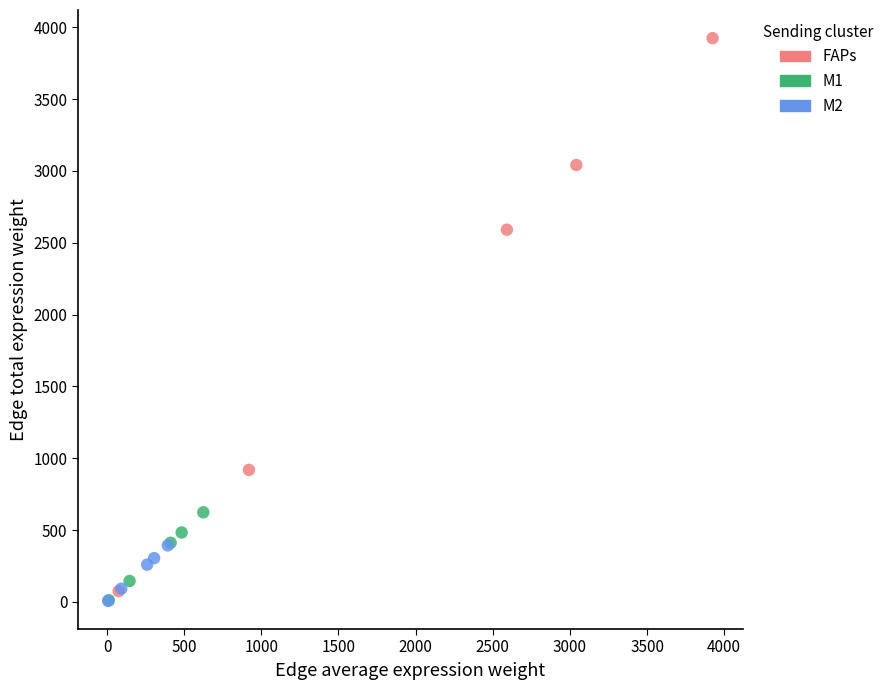

Which series has the largest Y range (max minus min)?

FAPs